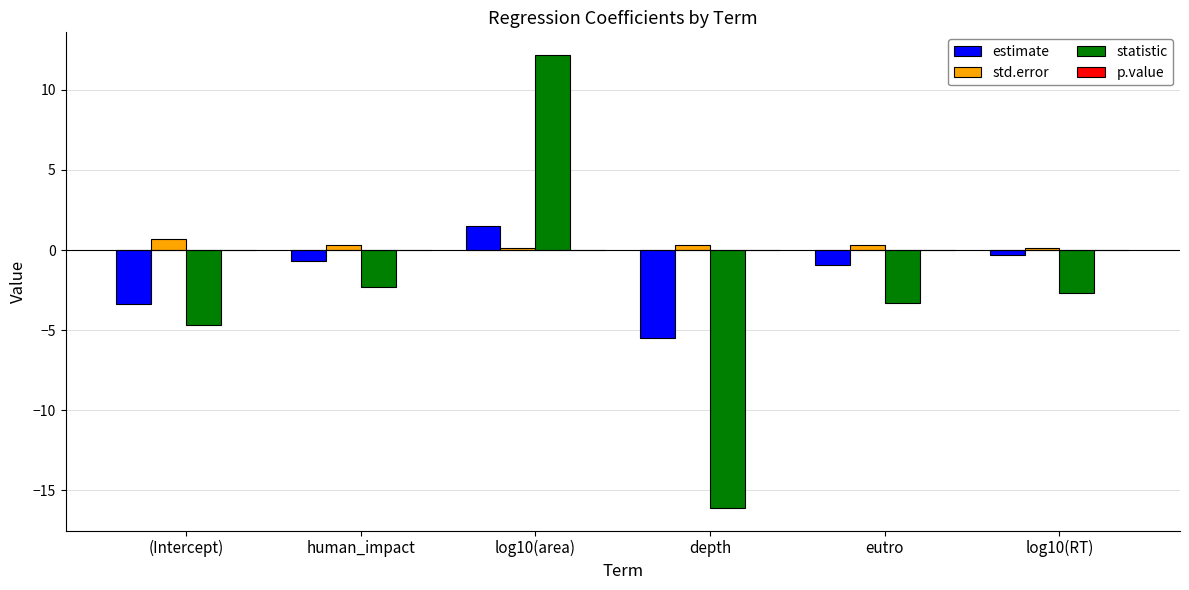

At which category is the sum across all series the highest?

log10(area)